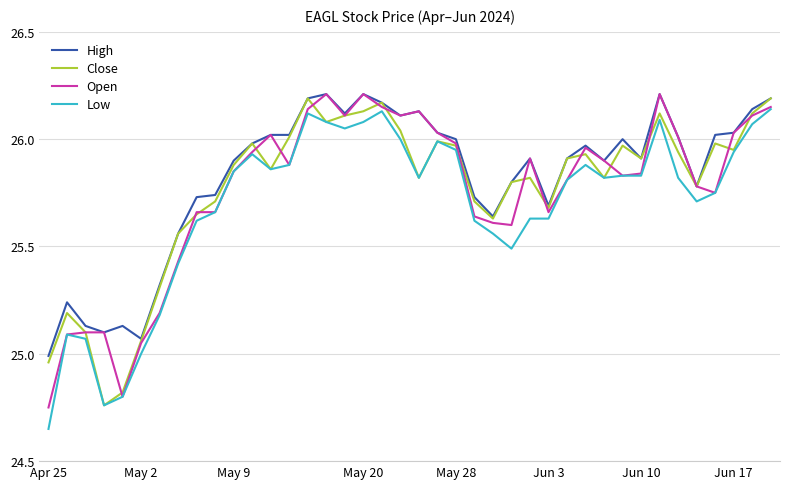

True or false: Low and High intersect in this chart.

False